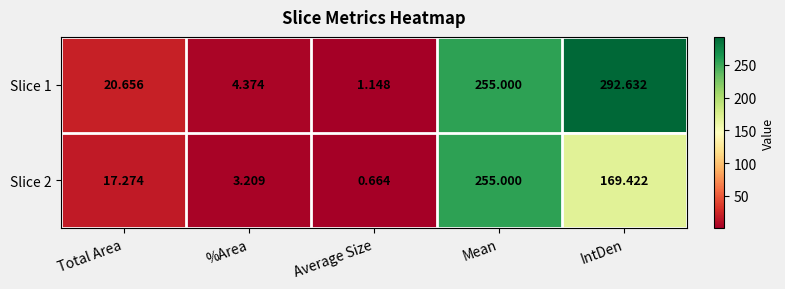

At how many categories does at least one series exceed 2?

4